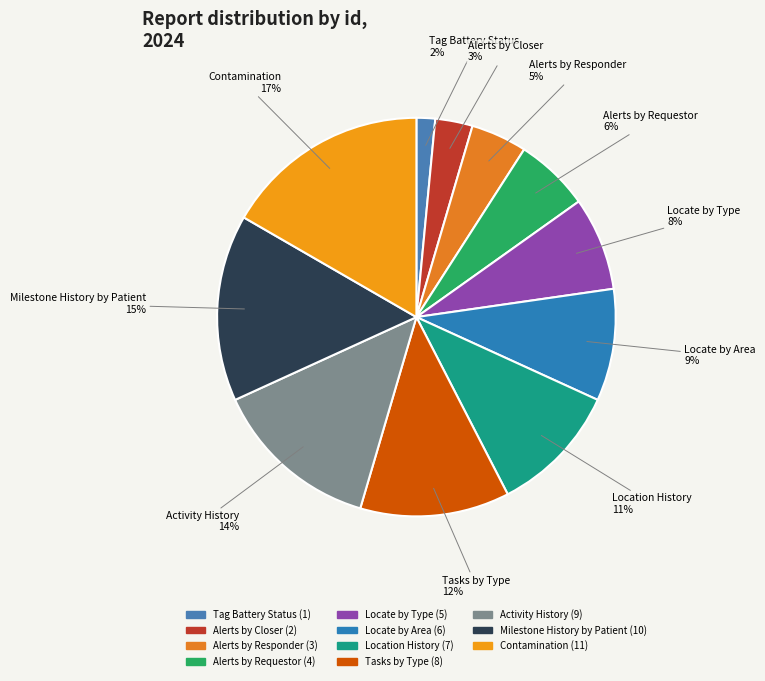

Which category has the smallest portion of the pie?

Tag Battery Status